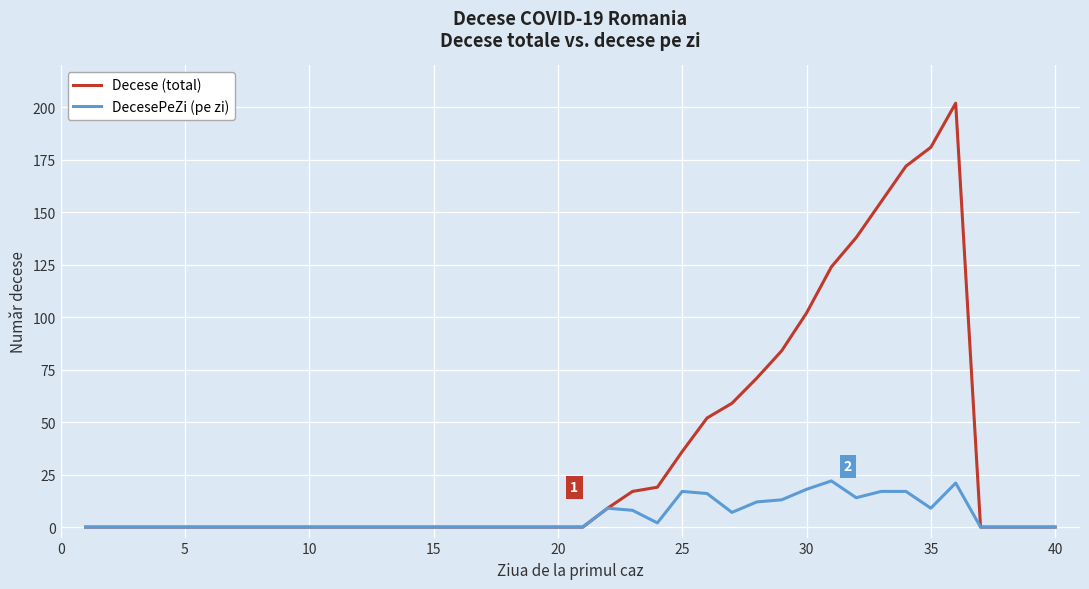

Does the chart have visible grid lines?

Yes